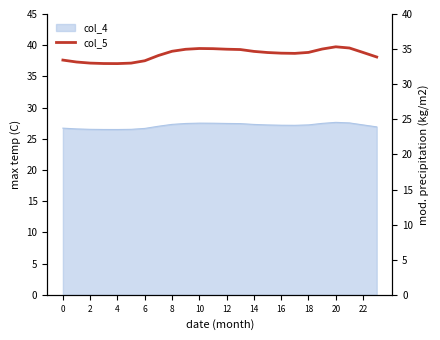

Which has a higher value, 13 or 8?

13